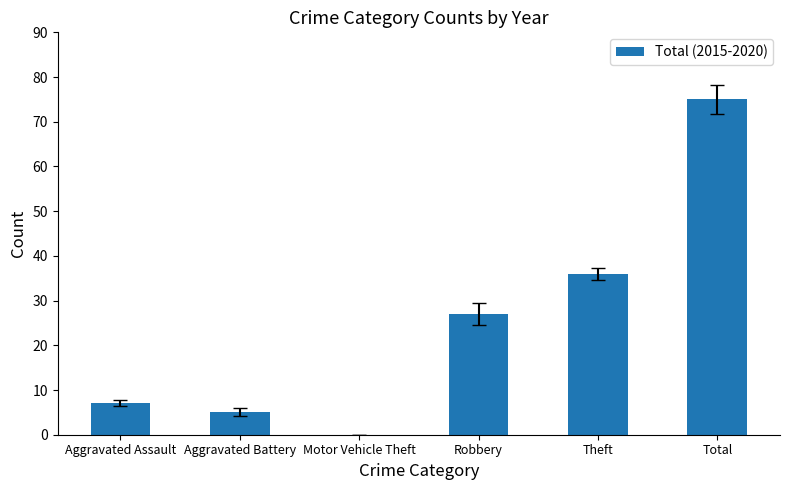

How many values are above zero?

5